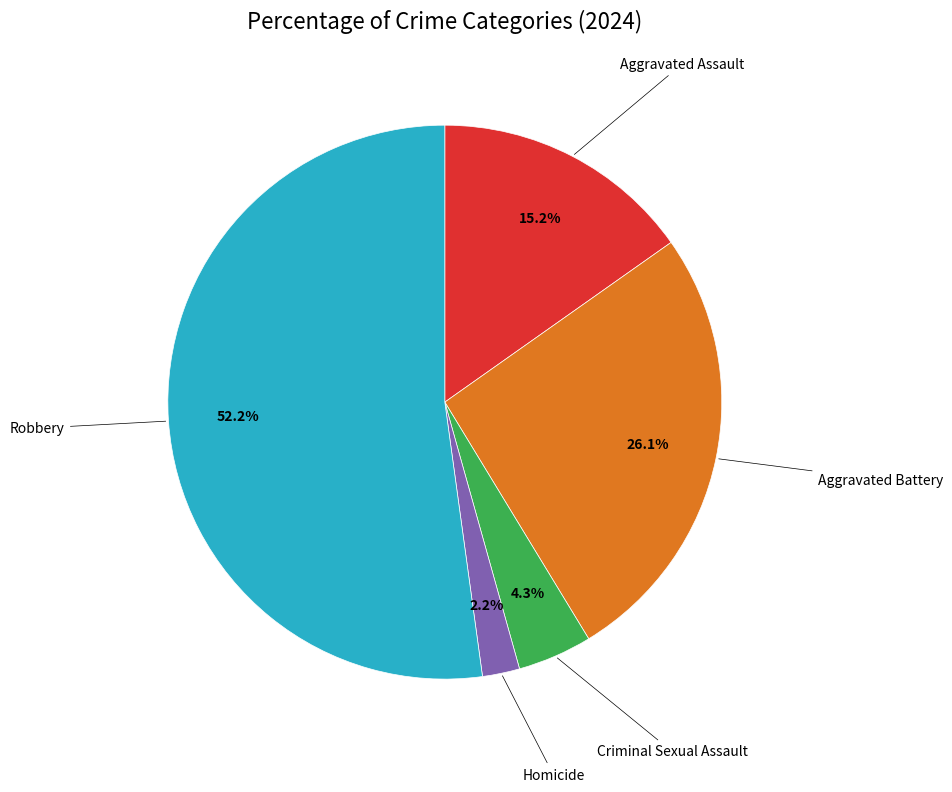

Does Criminal Sexual Assault account for over 50% of the chart?

No